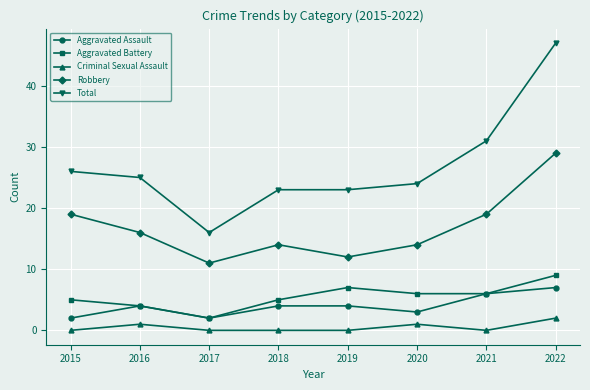

Between 2017 and 2018, which series saw the biggest shift?

Total